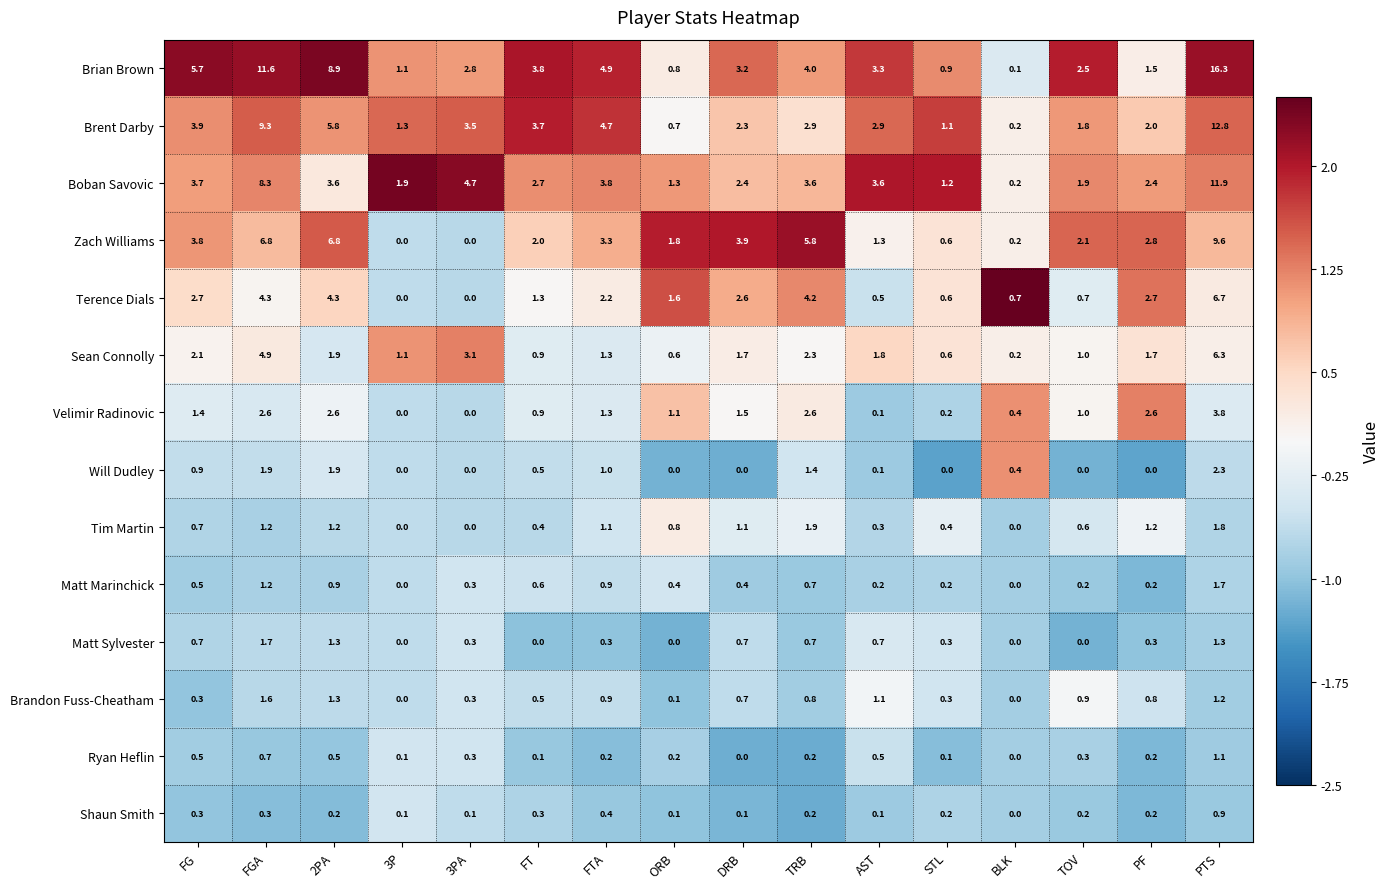

Read the Tim Martin value at 2PA.

1.2